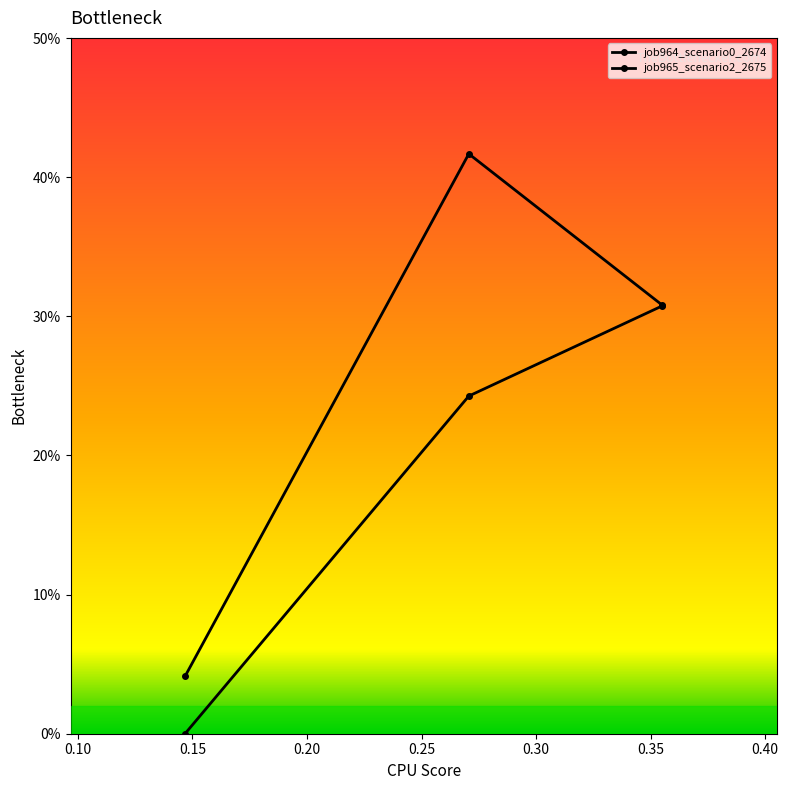

Is this an area chart (filled region under the line)?

No